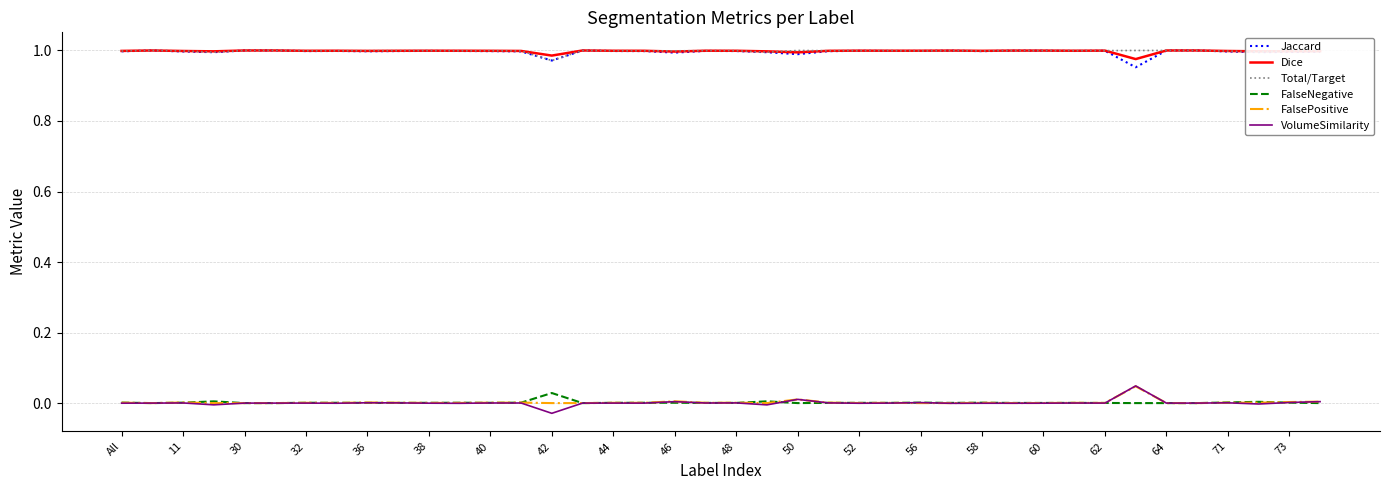

True or false: FalsePositive has a value of 0.0 at 71.

True